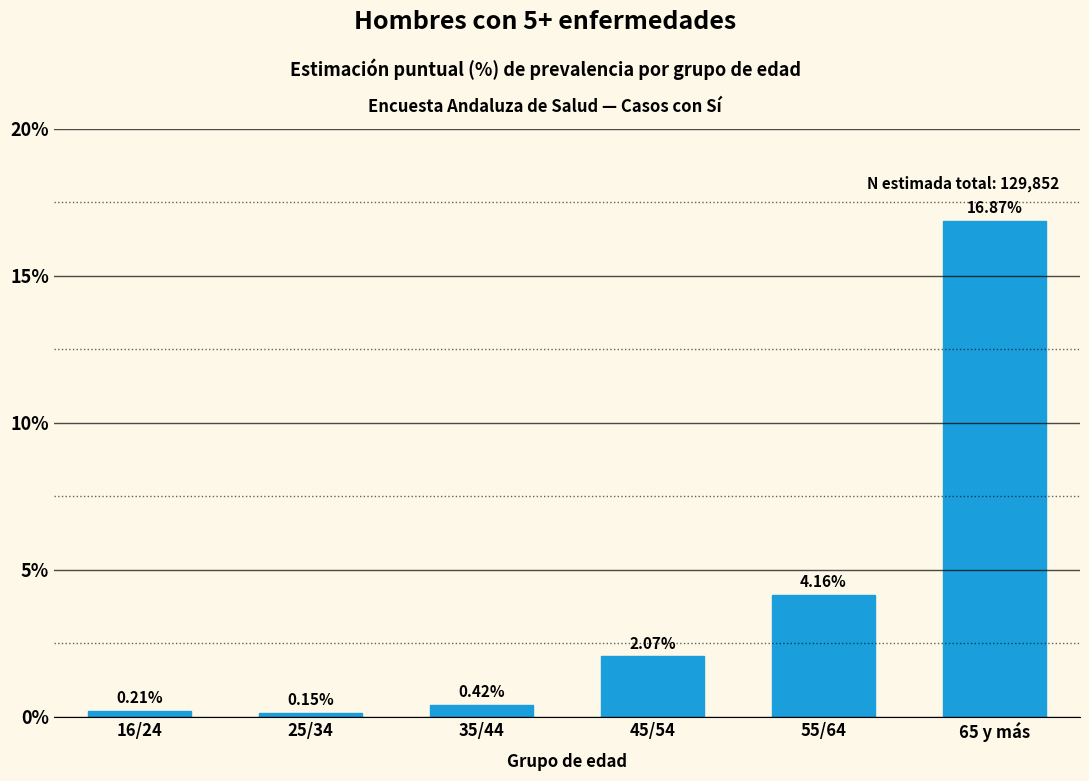

What is the change in value from 16/24 to 35/44?

+0.2